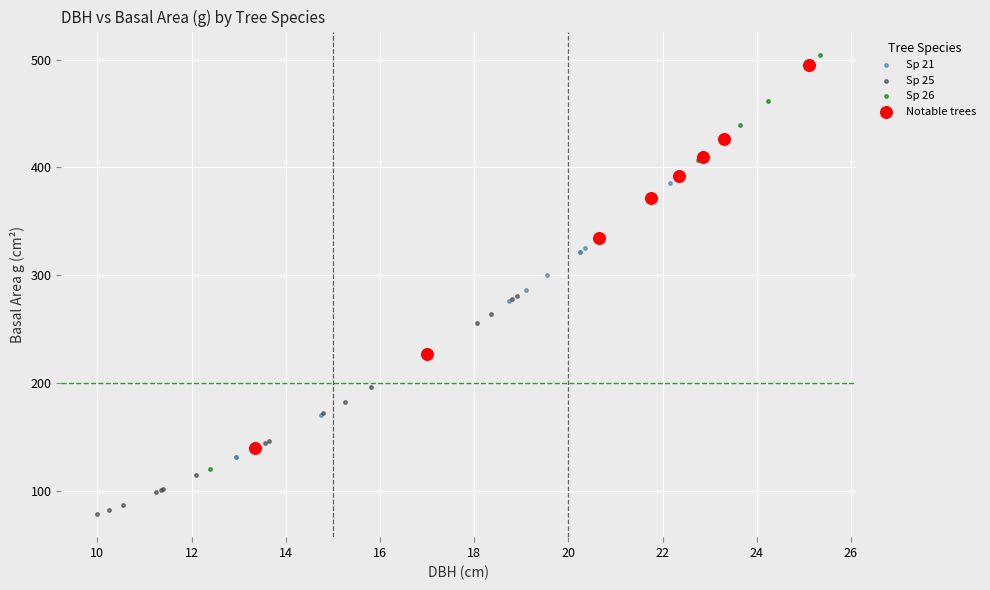

Which series reaches the minimum Y coordinate?

Sp 25